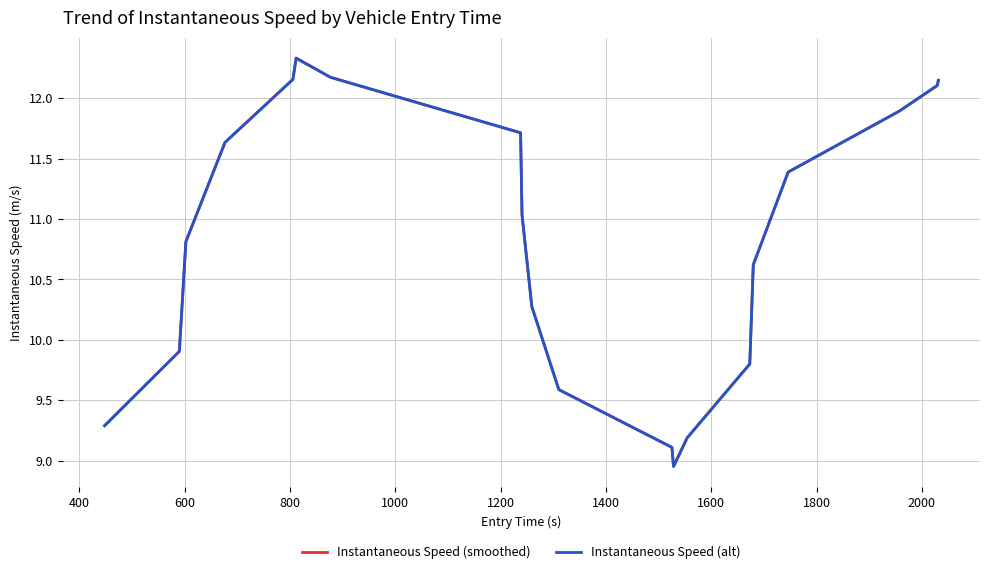

True or false: Instantaneous Speed (smoothed) and Instantaneous Speed (alt) intersect in this chart.

False